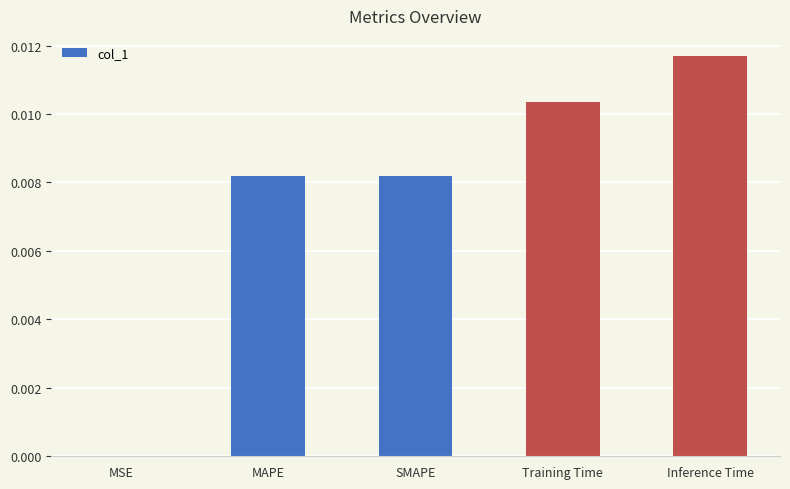

Where is the data nearest to the value 0?

MSE